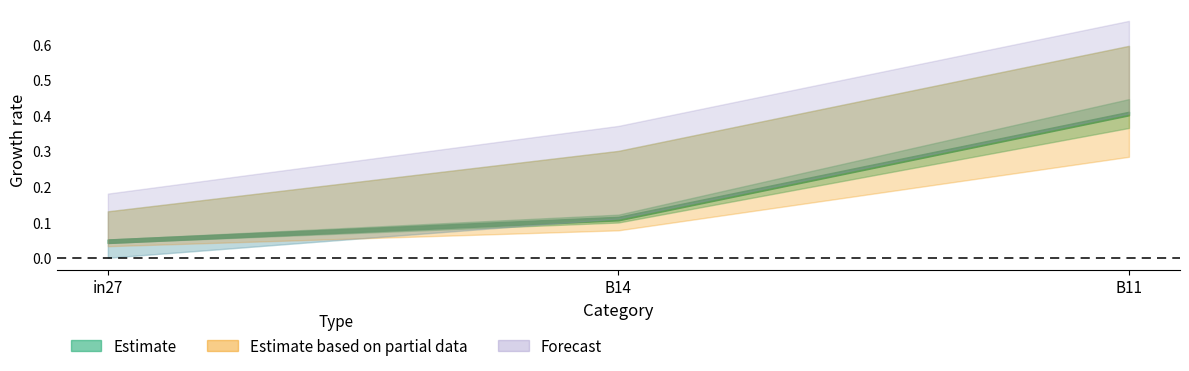

What is the label of the 2nd point from the left?

B14